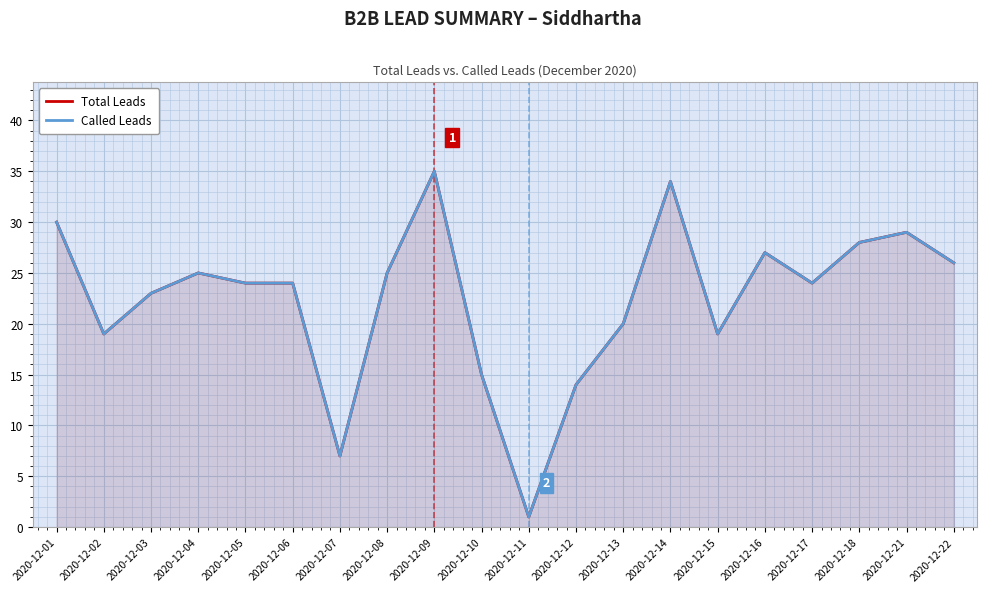

Reading left to right, extract all data points from this chart.

Total Leads: 30	19	23	25	24	24	7	25	35	15	1	14	20	34	19	27	24	28	29	26
Called Leads: 30	19	23	25	24	24	7	25	35	15	1	14	20	34	19	27	24	28	29	26